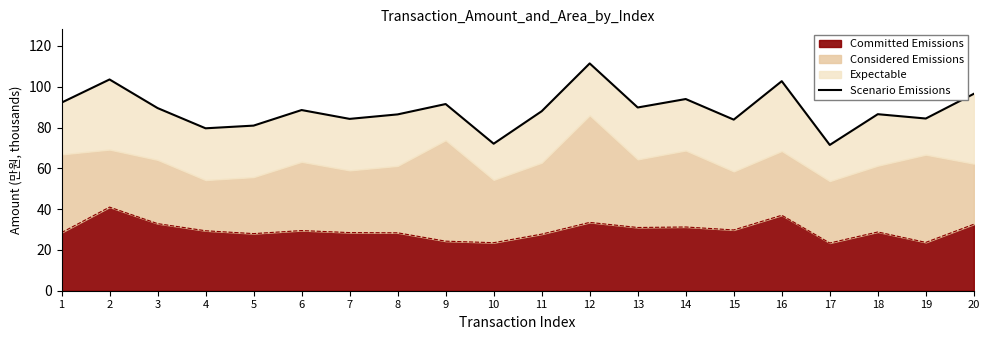

What is the maximum value shown in the chart?

111.4